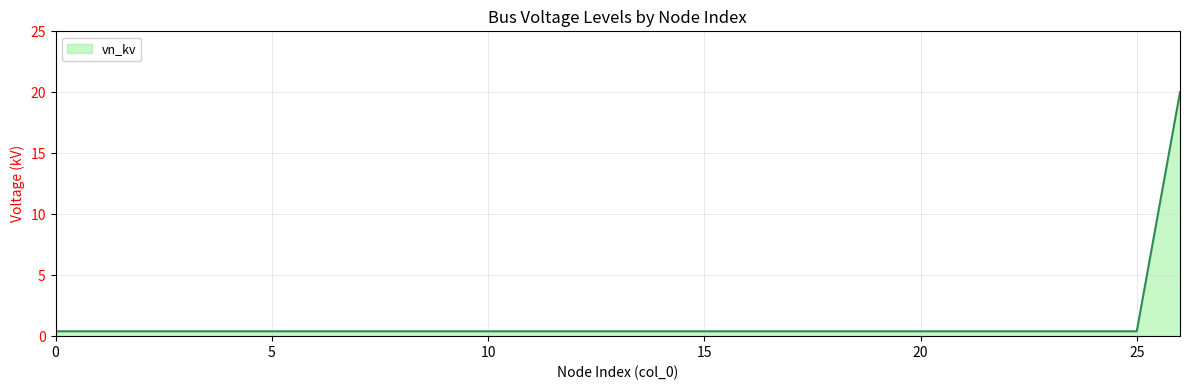

What is the difference between the maximum and minimum values?

19.6